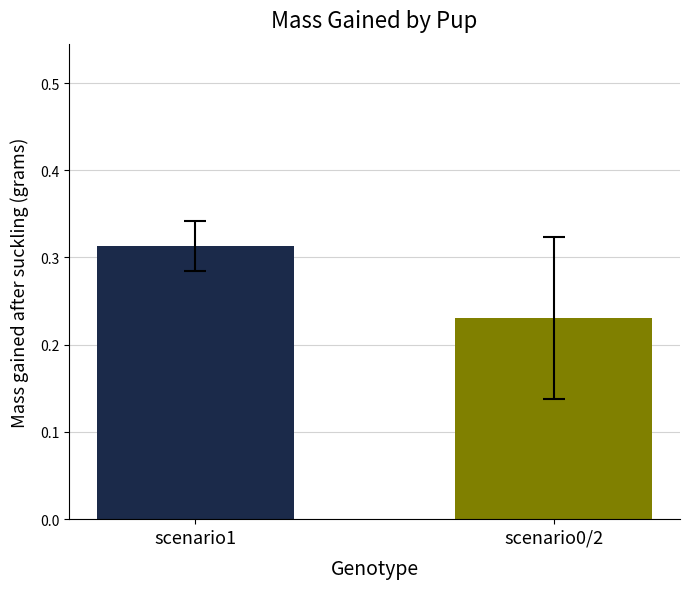

Are the bars grouped side by side (vs. stacked)?

No